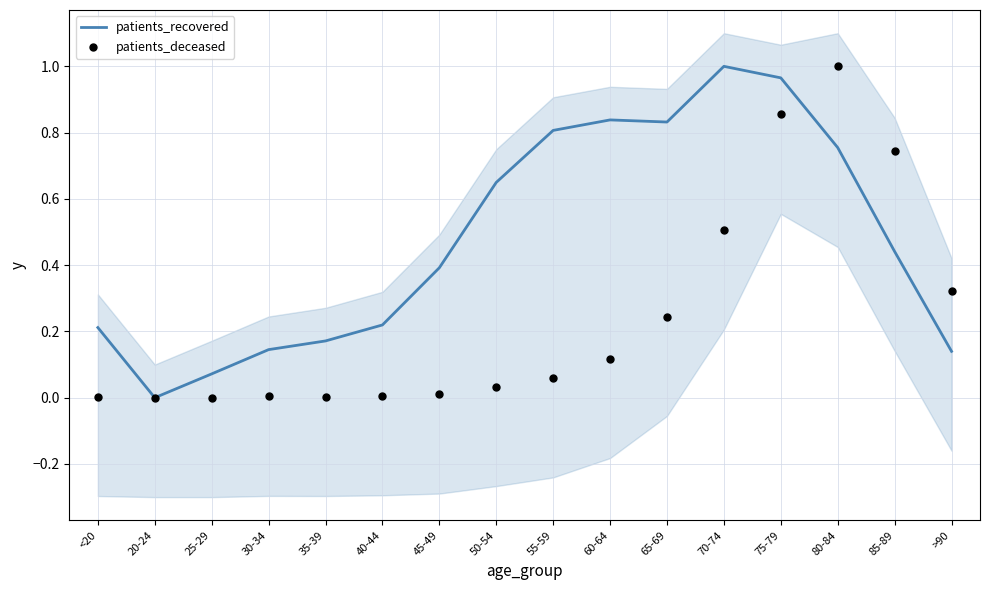

At how many categories does at least one series exceed 0?

15